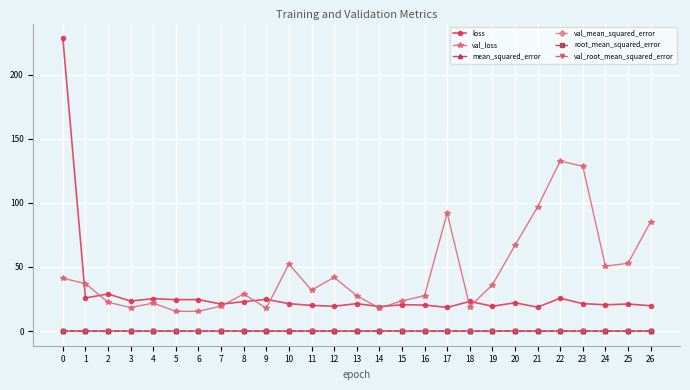

True or false: val_root_mean_squared_error has a value of 0.0 at 3.

True